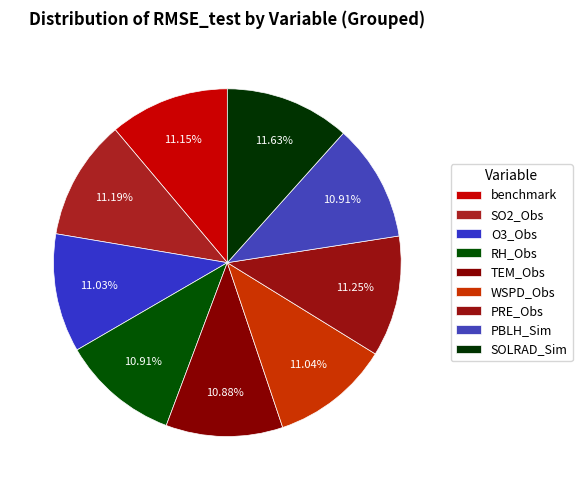

What is the largest slice in the pie chart?

SOLRAD_Sim